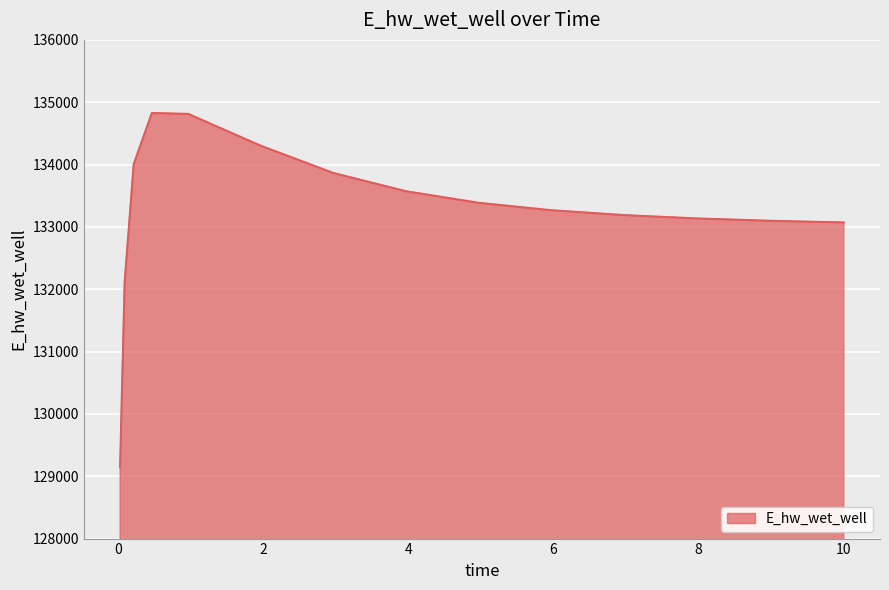

What is the minimum value shown in the chart?

129144.2